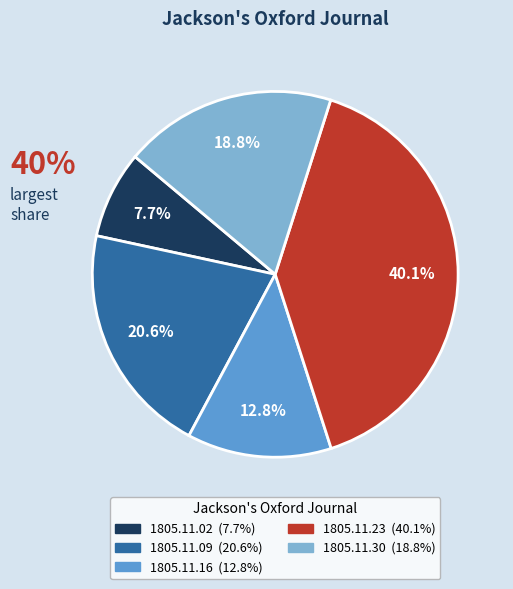

What portion of the pie excludes 1805.11.16?

87.2%